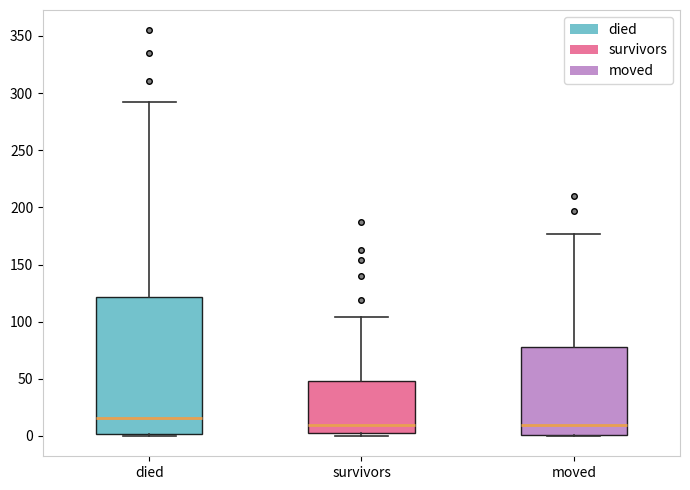

Where does the median line of the box for died sit on the y-axis? The values are not printed on the chart, so give them approximately, as read against the axis.

15